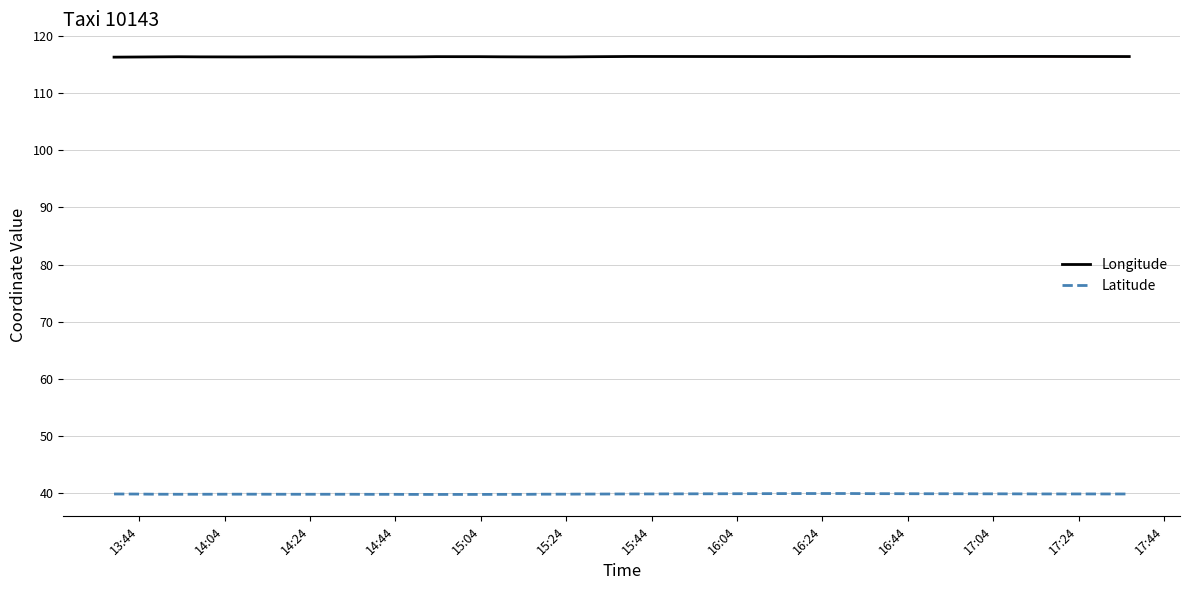

Which series has the widest spread of values?

Latitude